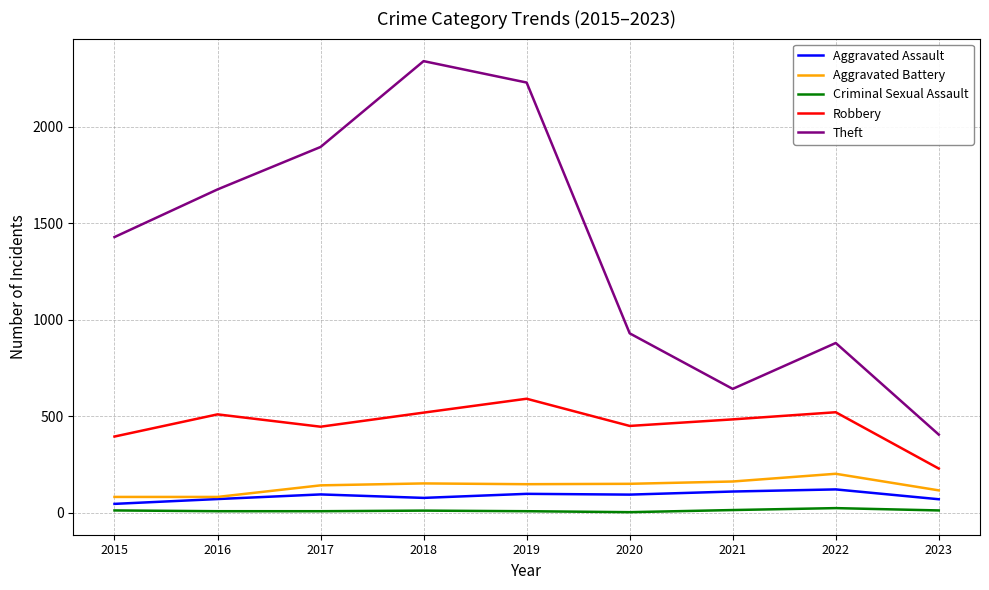

The Aggravated Battery series shows 318 at 2022. True or false?

False